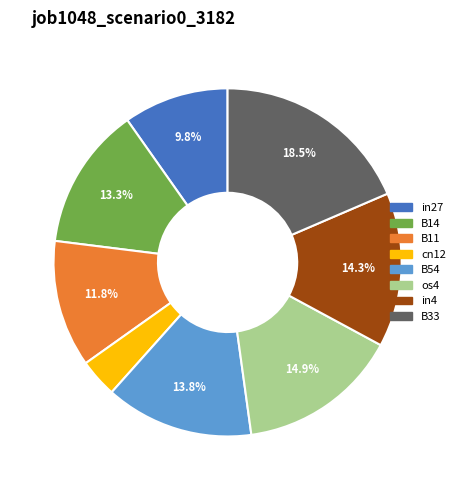

True or false: B54 accounts for 14% of the total.

True